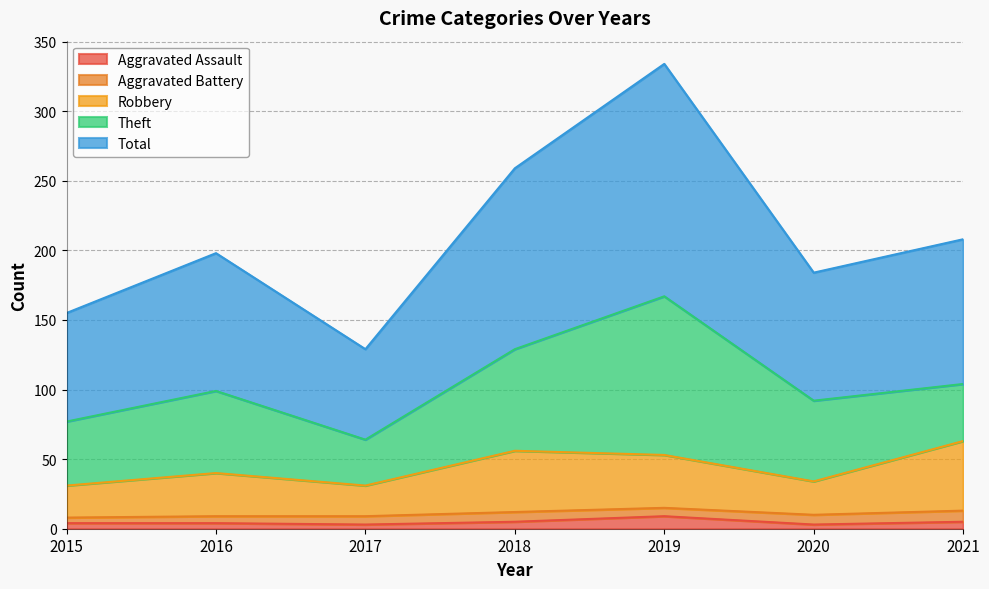

Where is the first local maximum for Aggravated Assault?

2019